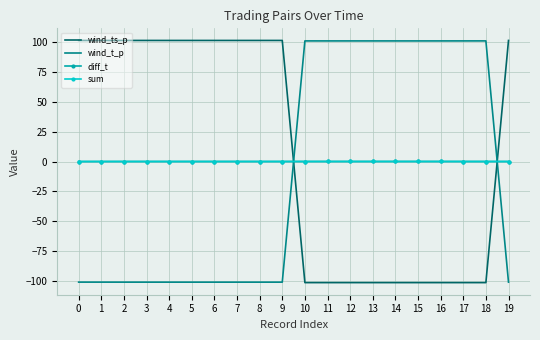

Which series has the widest spread of values?

wind_ts_p